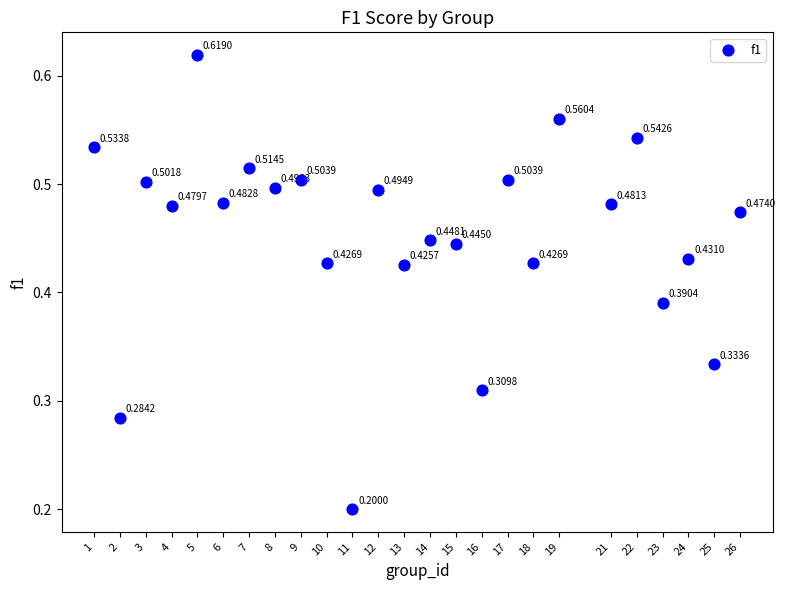

What is the range of X values (max minus min)?

25.0